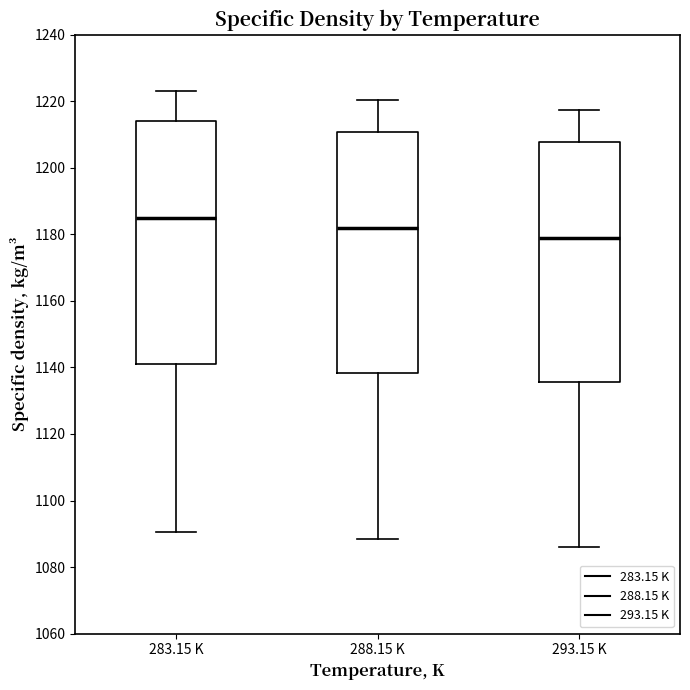

Reading left to right, read every box against the y-axis: the position of its median line, the range the box covers, and the ends of its whiskers. The values are not printed on the chart, so give them approximately, as read against the axis.

283.15 K: median 1186, box 1142 to 1214, whiskers 1090 to 1224
288.15 K: median 1182, box 1138 to 1210, whiskers 1088 to 1220
293.15 K: median 1178, box 1136 to 1208, whiskers 1086 to 1218